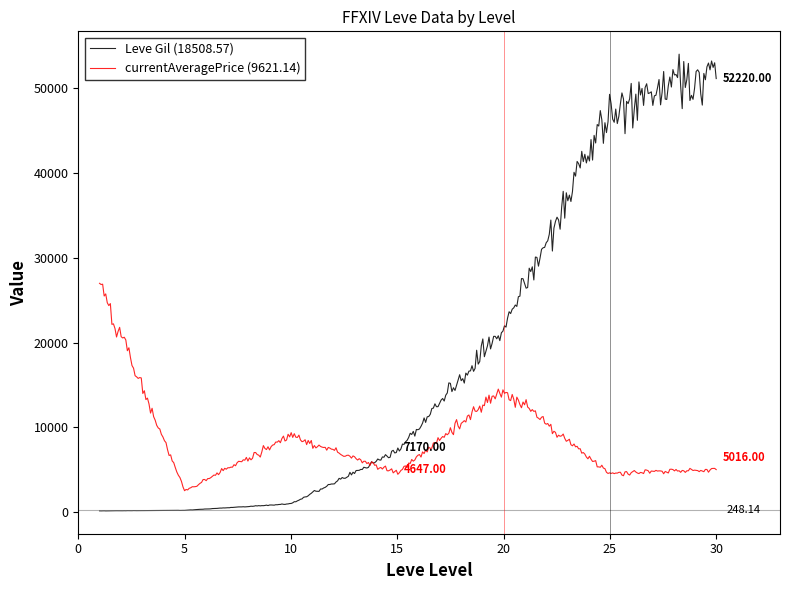

List the series in order of their peak value, highest first.

Leve Gil (18508.57), currentAveragePrice (9621.14)